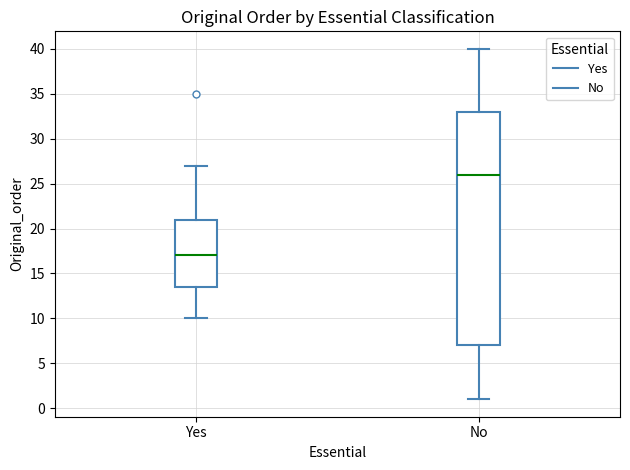

Reading left to right, read every box against the y-axis: the position of its median line, the range the box covers, and the ends of its whiskers. The values are not printed on the chart, so give them approximately, as read against the axis.

Yes: median 17.0, box 13.5 to 21.0, whiskers 10.0 to 27.0
No: median 26.0, box 7.0 to 33.0, whiskers 1.0 to 40.0